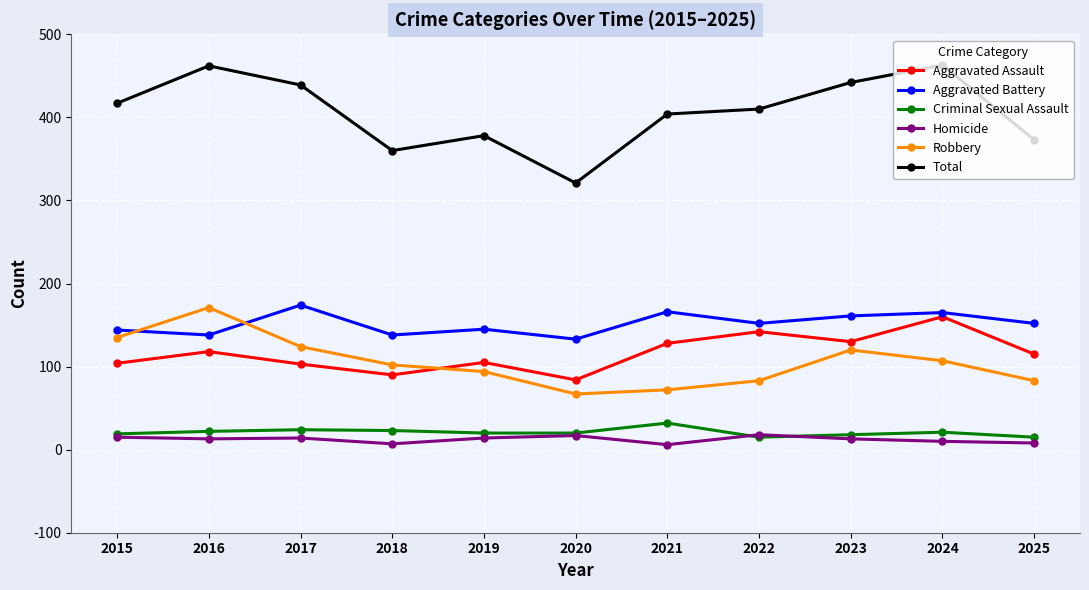

Where is the first local maximum for Aggravated Assault?

2016